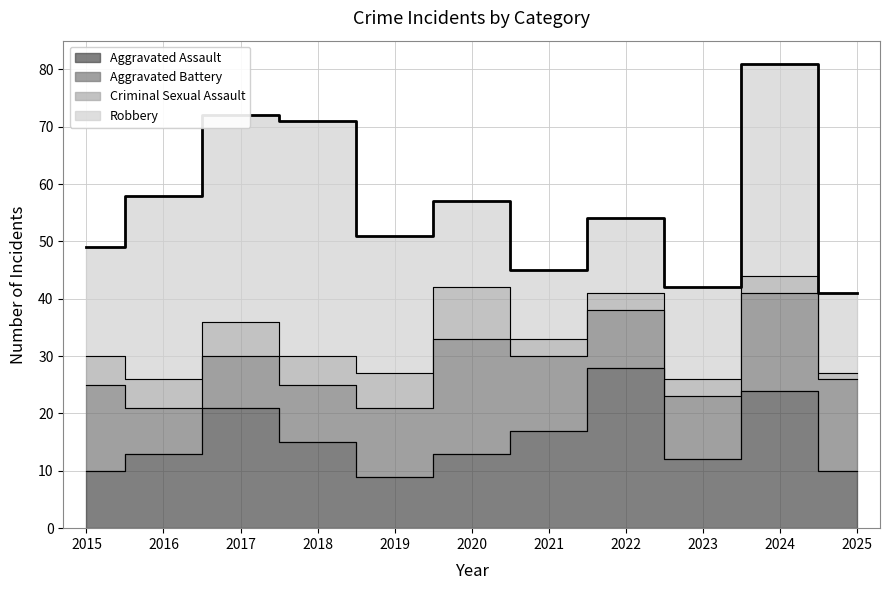

Between 2025 and 2018, which is larger?

2018